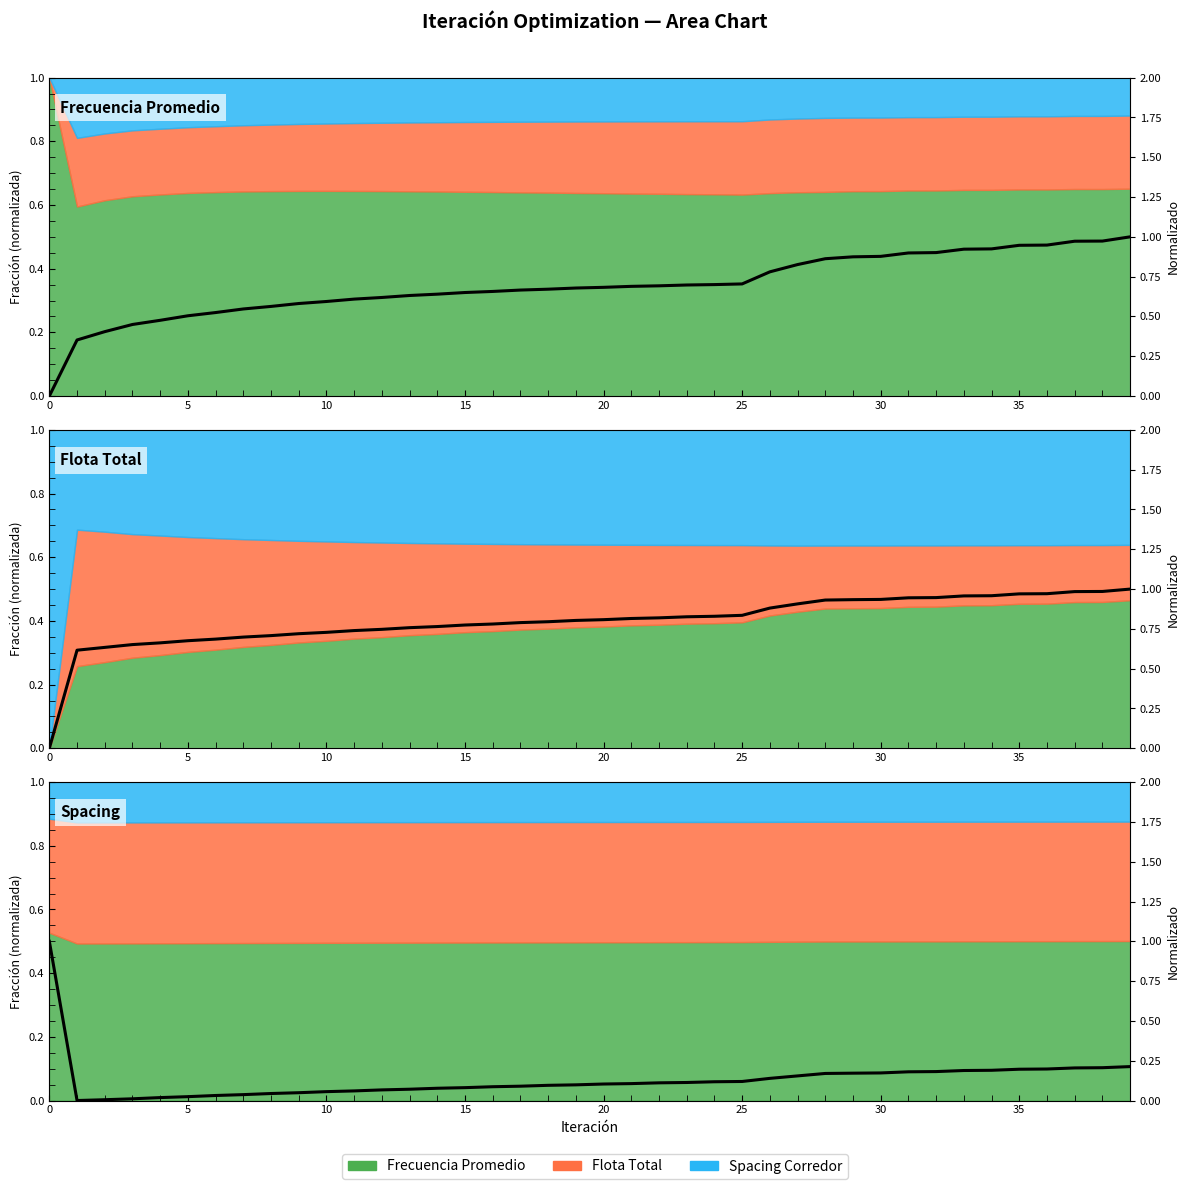

What is the total value across all series at 10?

1.0